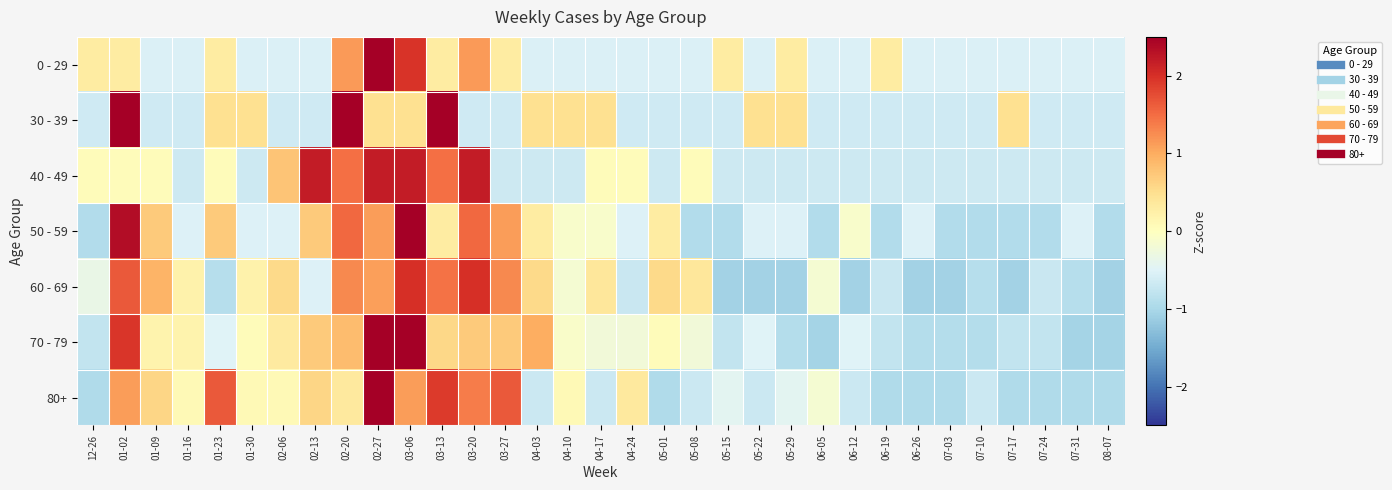

What is the greatest value displayed?

4.5